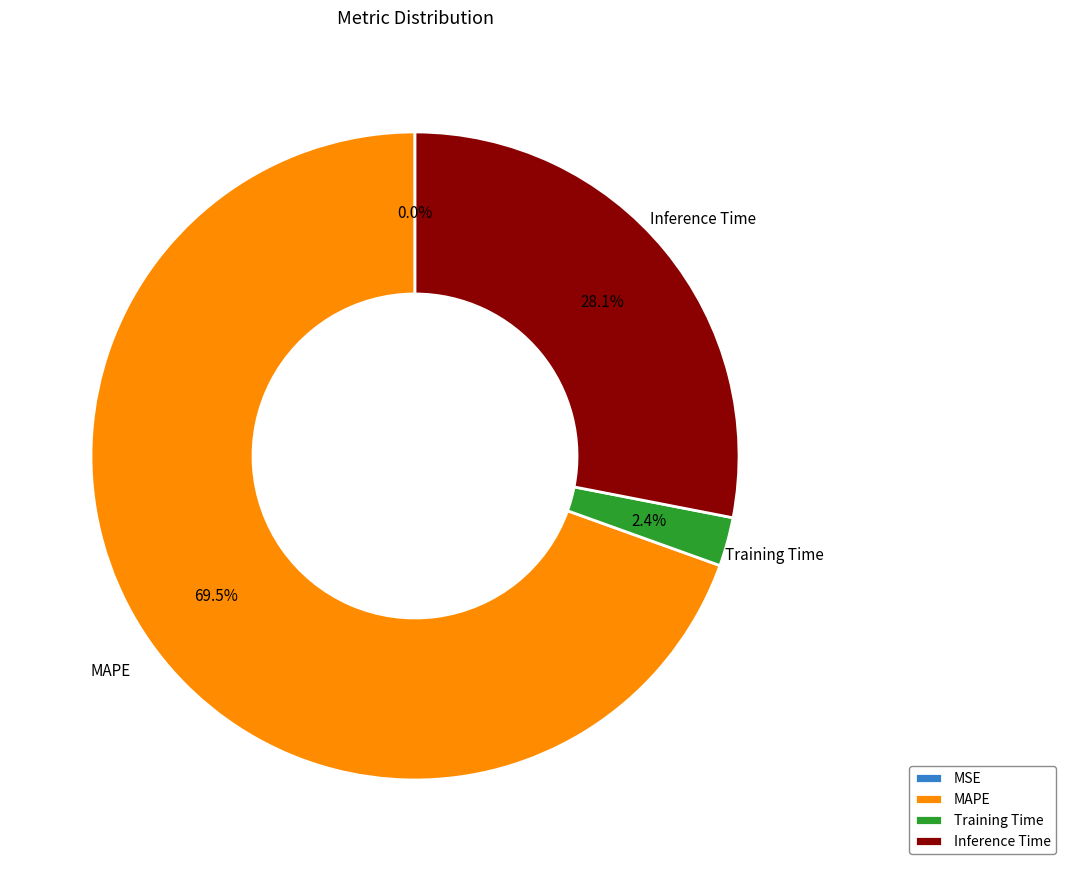

Combined, what portion of the pie is Training Time and Inference Time?

30.5%